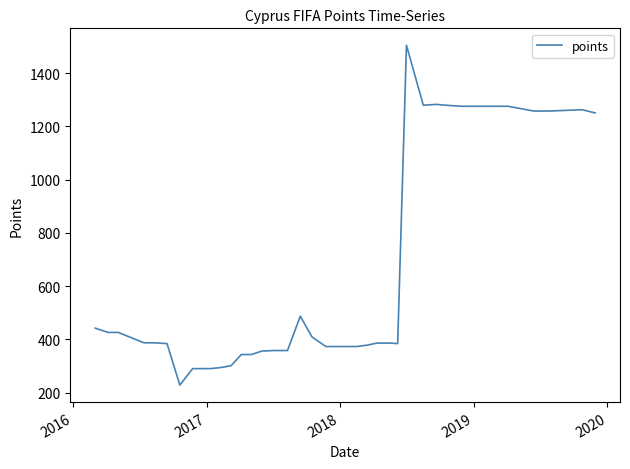

What is the difference between the maximum and minimum values?

1277